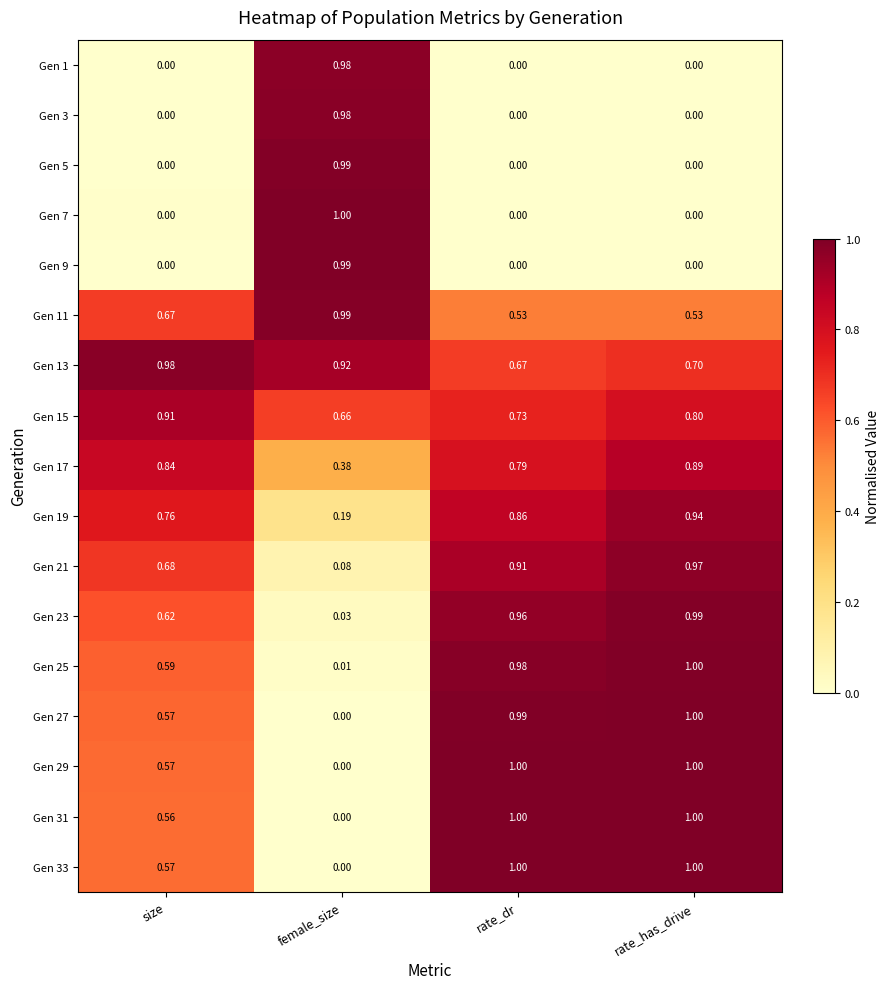

At which category is the sum across all series the highest?

rate_has_drive